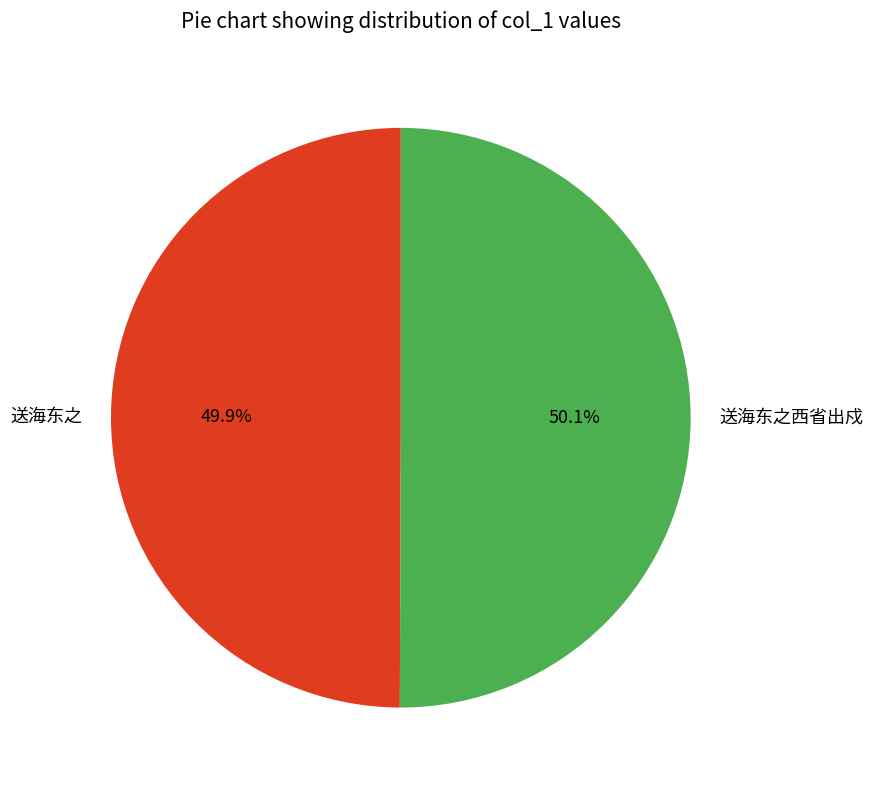

True or false: 送海东之 accounts for 50% of the total.

True